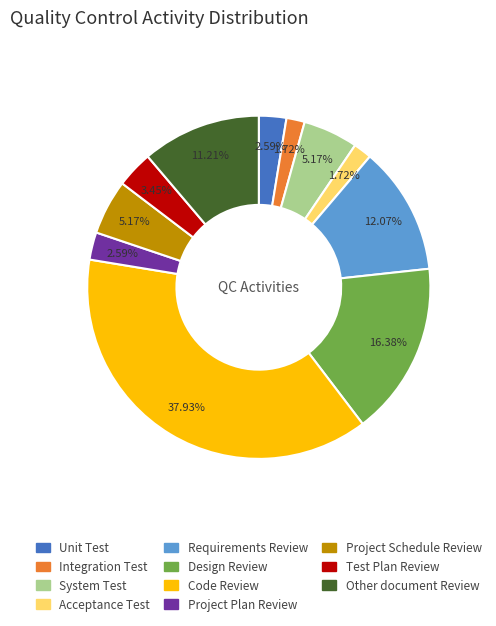

Does Acceptance Test represent more than half of the total?

No